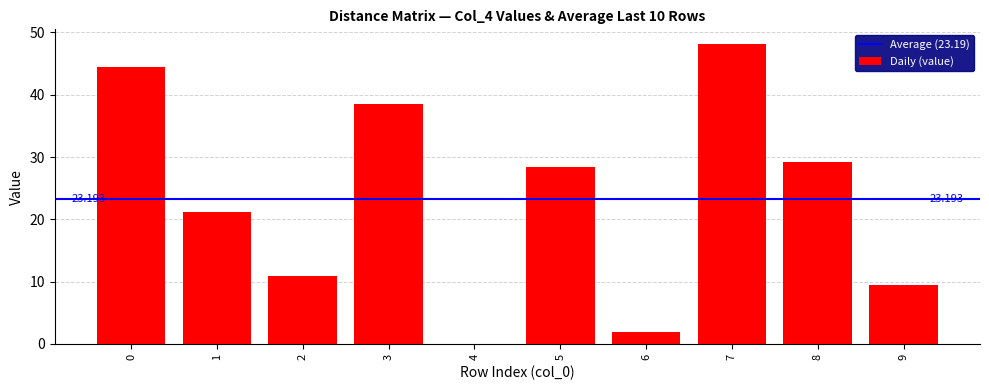

Between 8 and 4, which is larger?

8